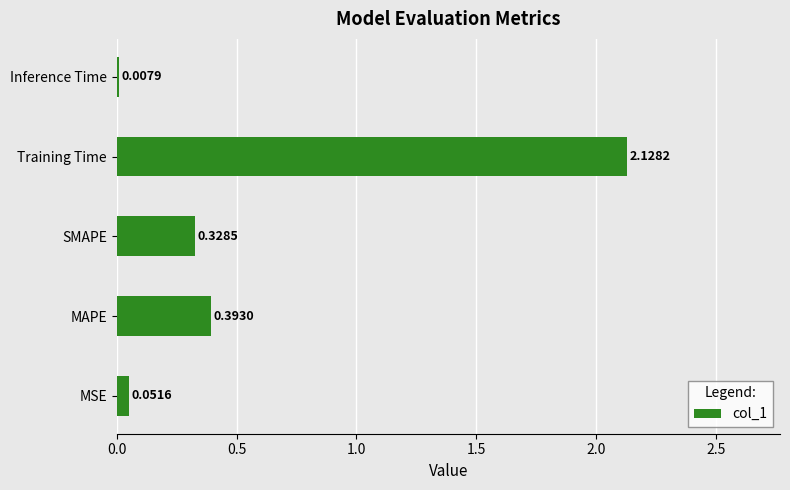

Which label corresponds to the largest value in the chart?

Training Time